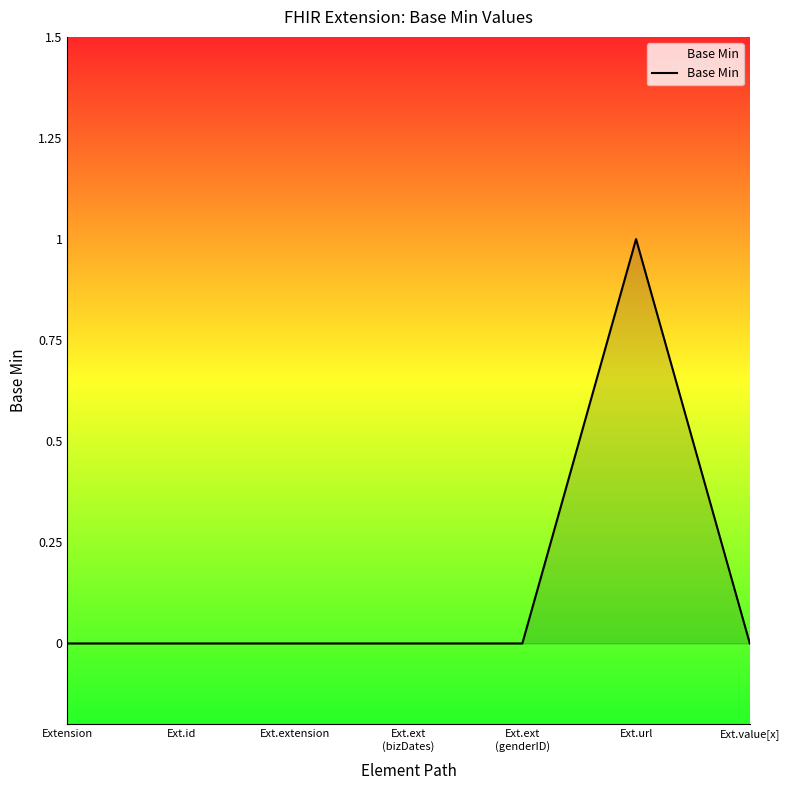

What position from the right is Extension?

7